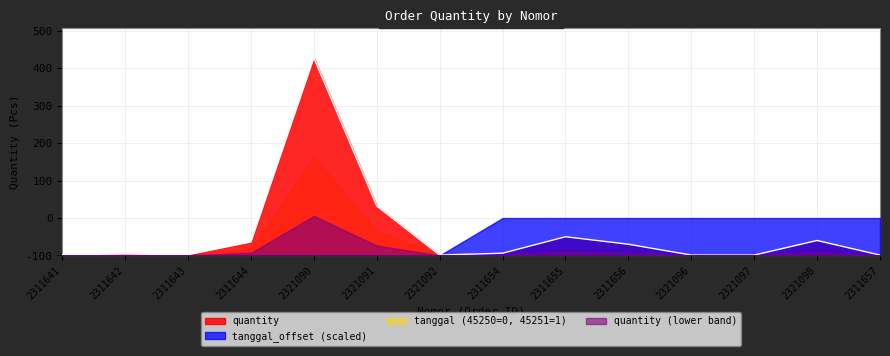

Rank the categories by value from highest to lowest.

2321090, 2321091, 2311655, 2321098, 2311644, 2311656, 2311654, 2311642, 2311641, 2311643, 2321092, 2321096, 2321097, 2311657